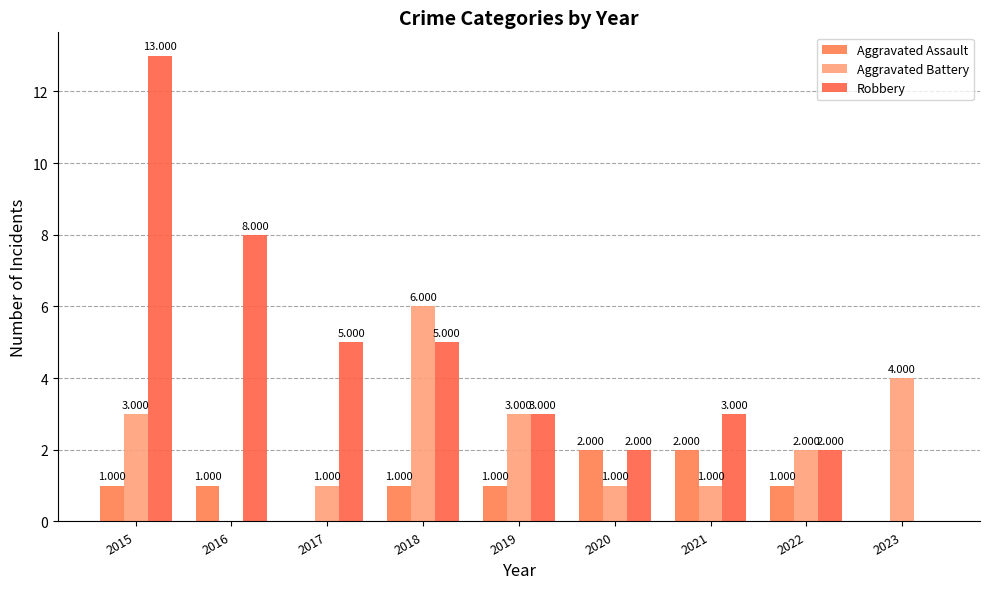

The Robbery series shows 0 at 2023. True or false?

True